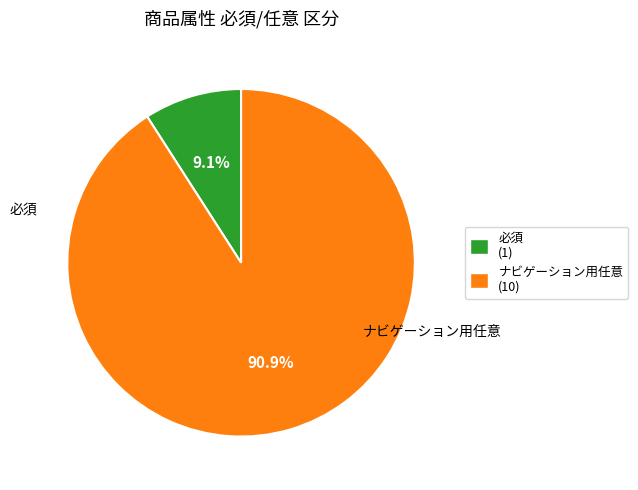

What is the majority slice?

ナビゲーション用任意